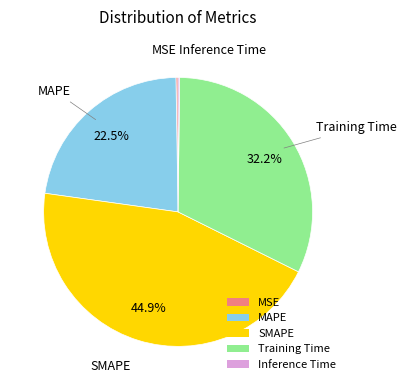

What portion of the pie excludes MAPE?

77.5%